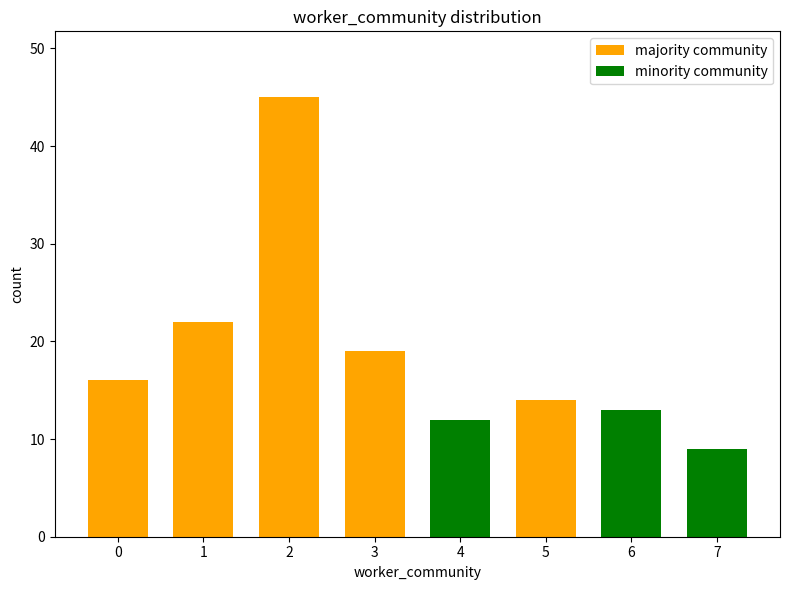

Reading right to left, transcribe all the data shown in this chart.

majority community: 7=0	6=0	5=14	4=0	3=19	2=45	1=22	0=16
minority community: 7=9	6=13	5=0	4=12	3=0	2=0	1=0	0=0